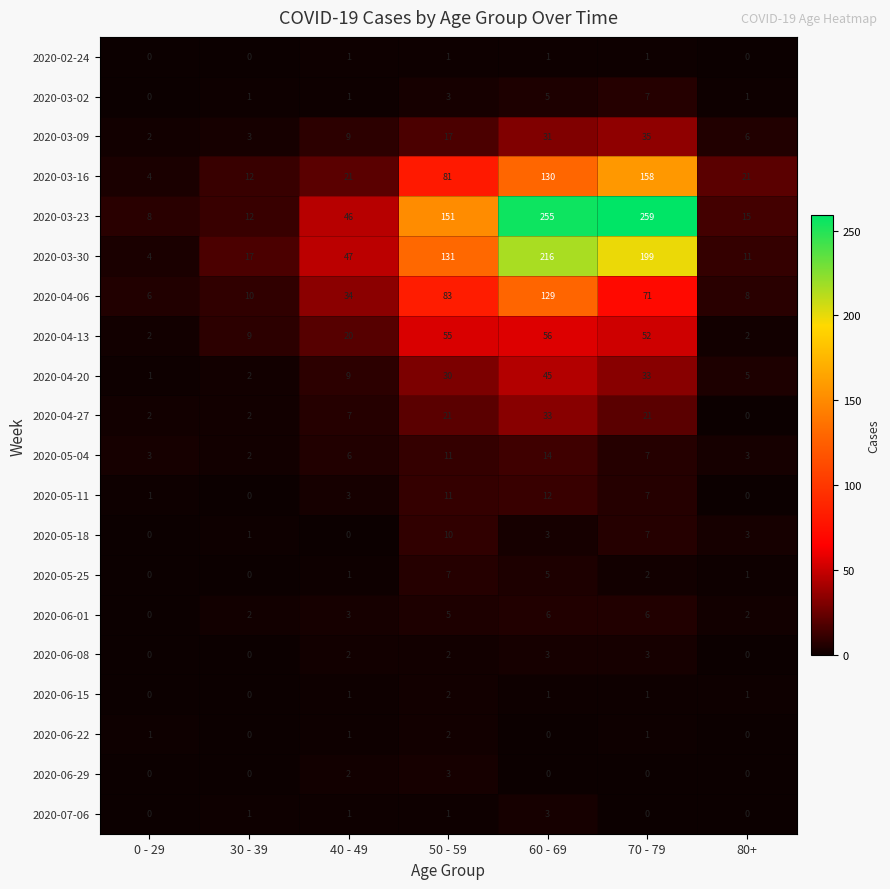

What is the sum of the 2020-07-06 values at 60 - 69 and 0 - 29?

3